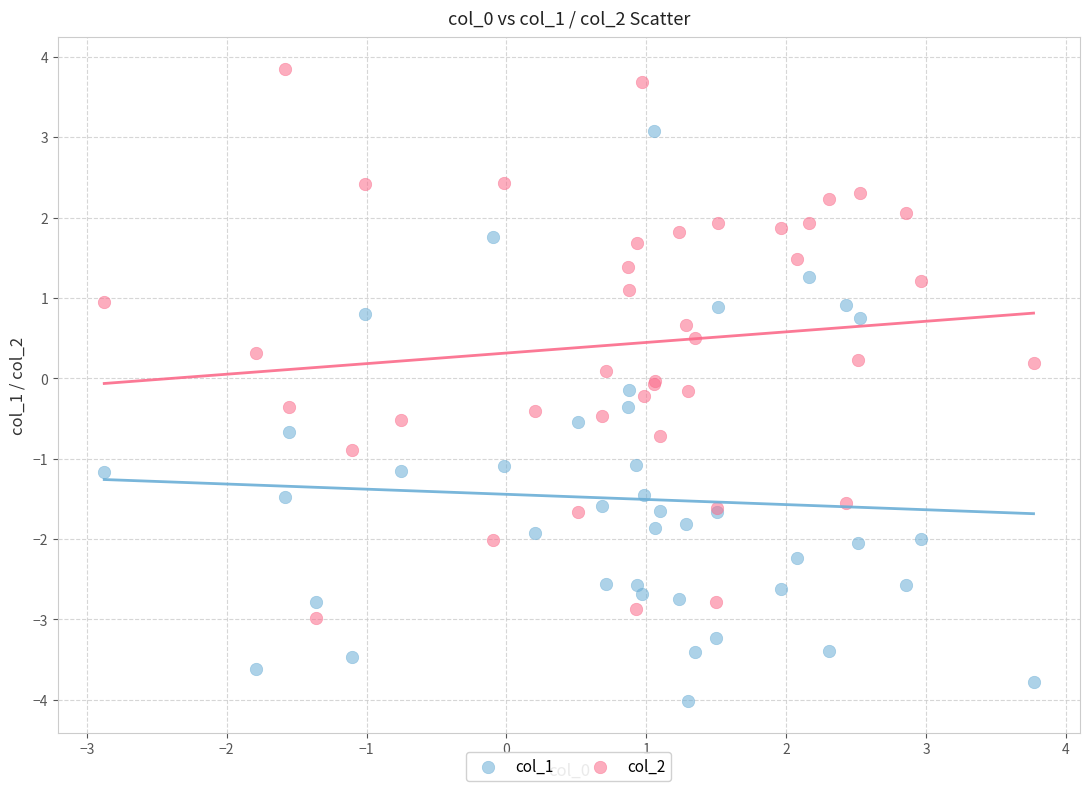

Which series has the largest Y range (max minus min)?

col_1